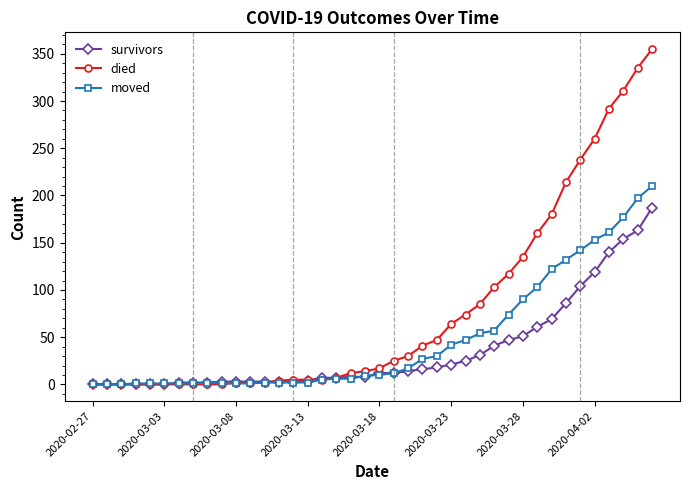

True or false: moved has more than 0 interior local peaks.

True